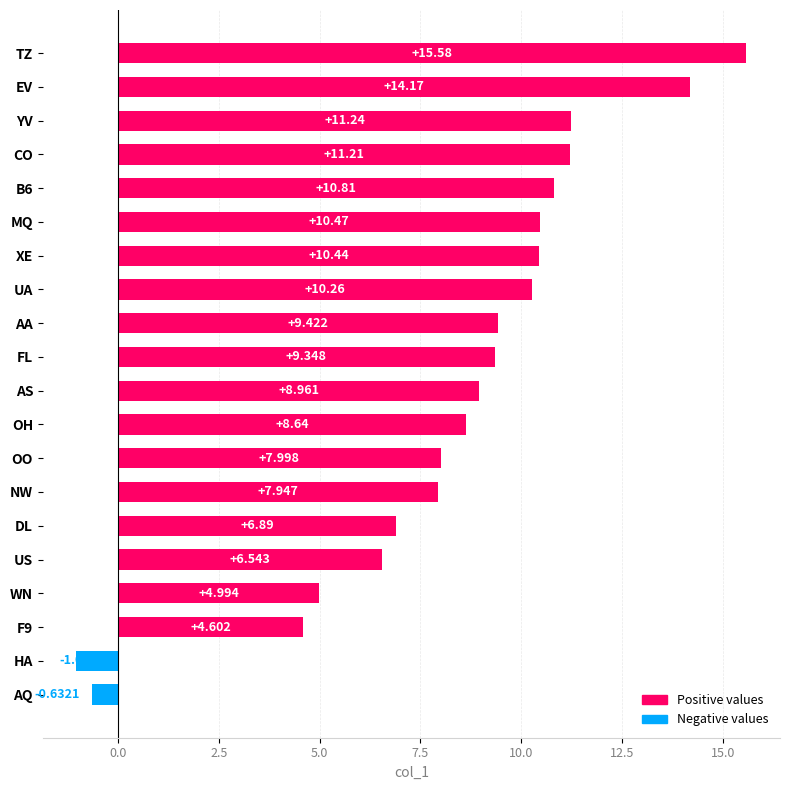

Between NW and XE, which is larger?

XE